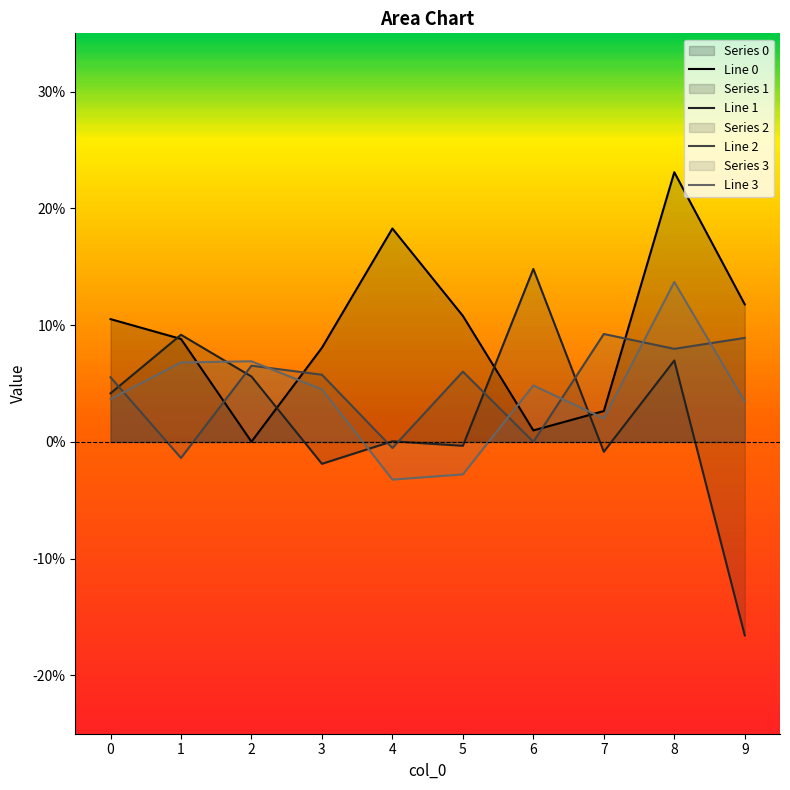

Which category has the lowest value in the Line 1 series?

9